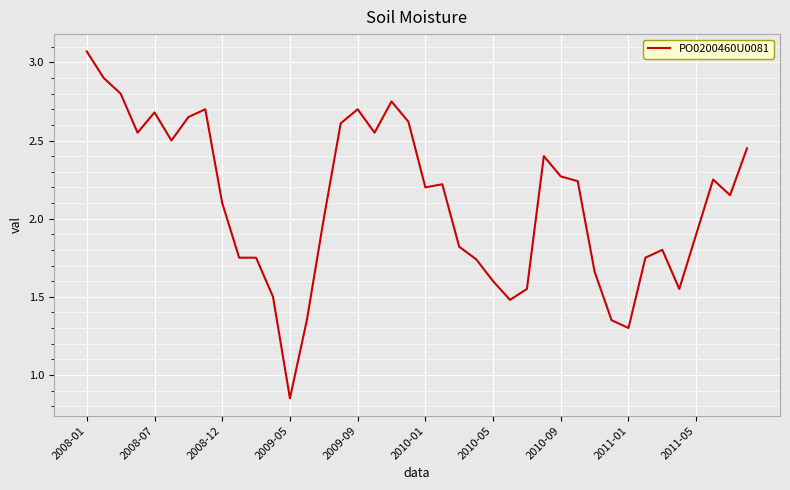

How many points are lower than both their immediate neighbors (excluding endpoints)?

9